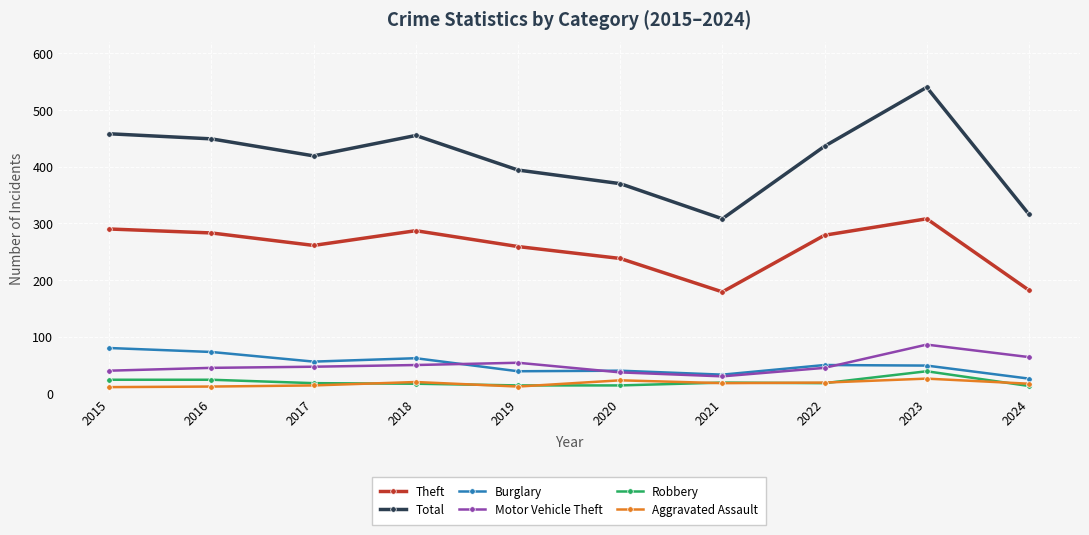

At which label does Total reach its peak?

2023